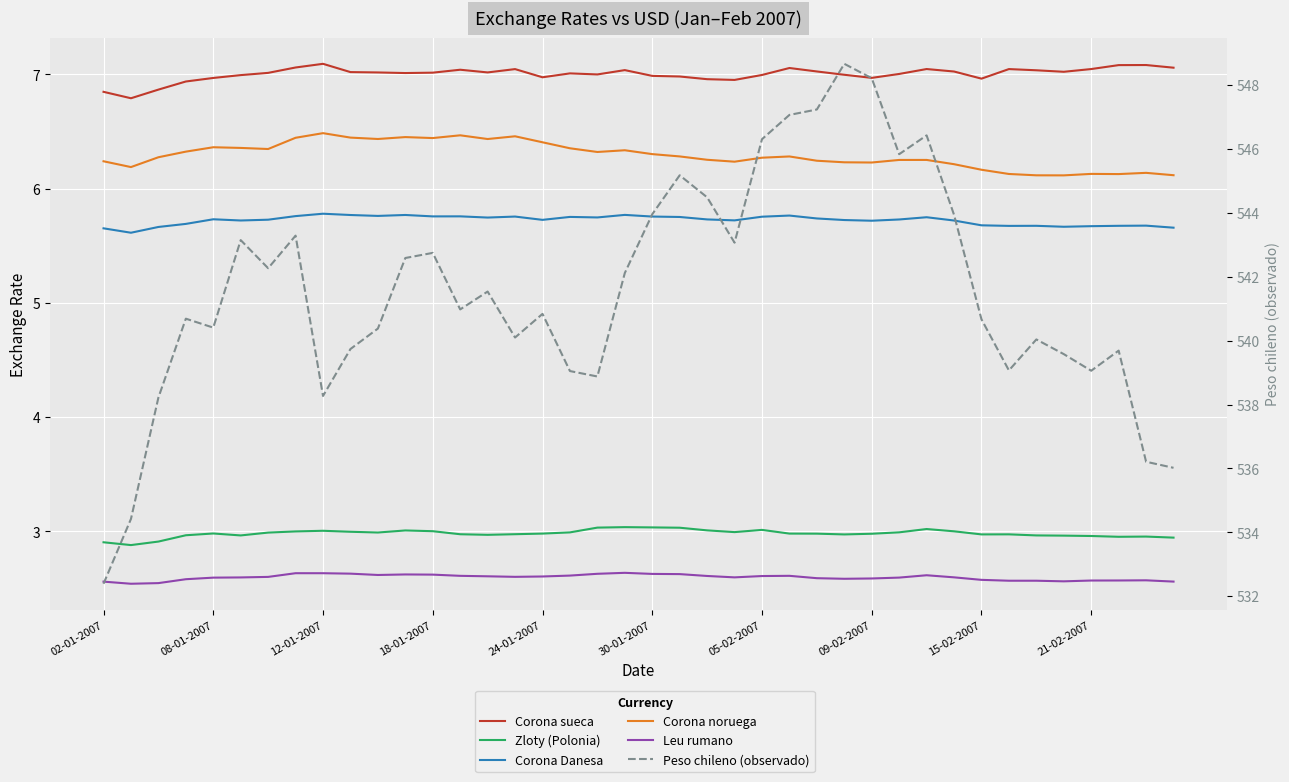

List the series in order of their peak value, highest first.

Peso chileno (observado), Corona sueca, Corona noruega, Corona Danesa, Zloty (Polonia), Leu rumano